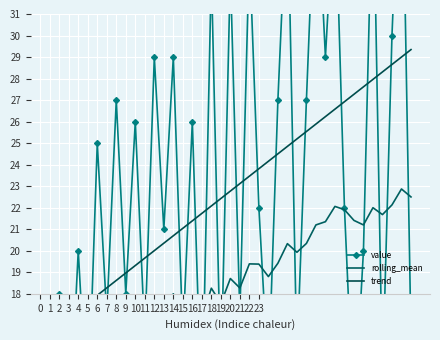

What is the difference between the trend values at 19 and 20?

0.3